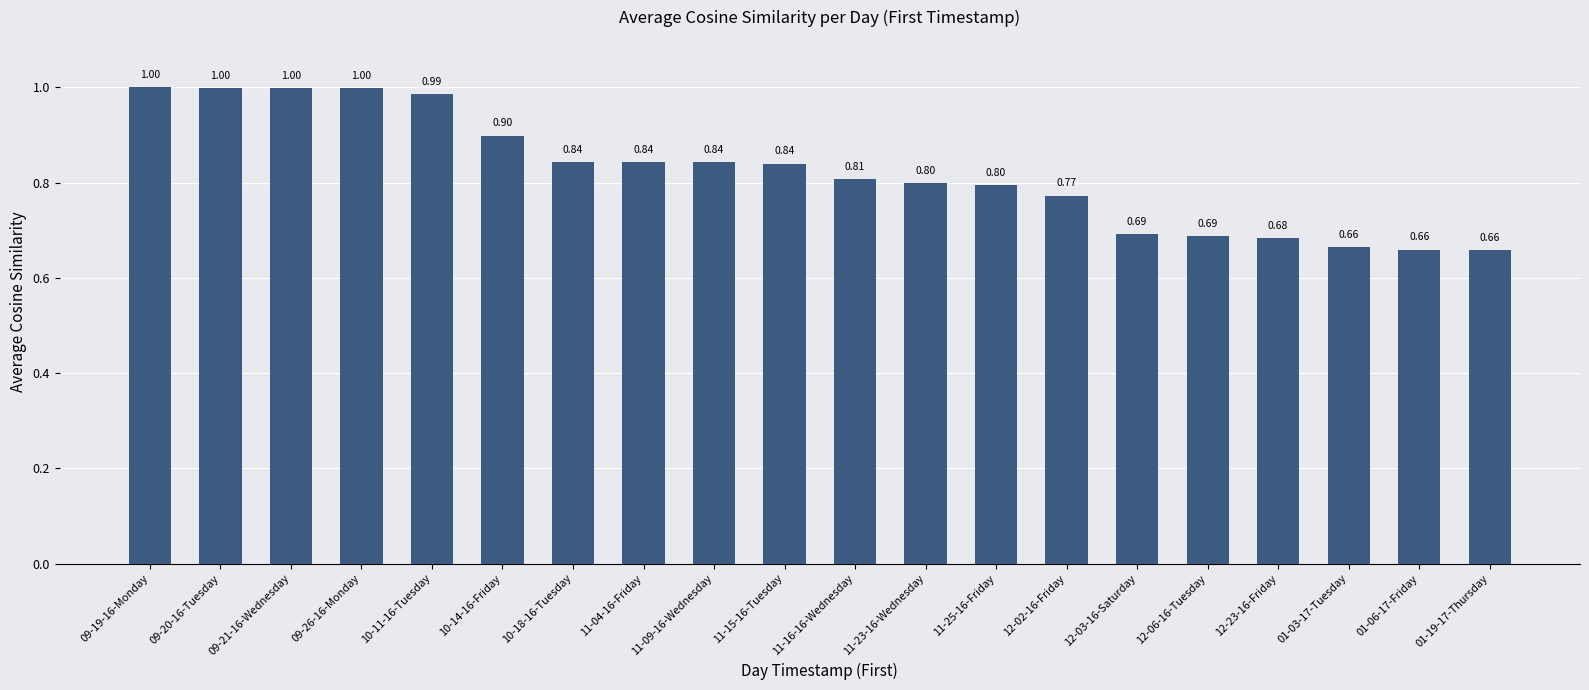

Between 10-14-16-Friday and 10-18-16-Tuesday, which is larger?

10-14-16-Friday